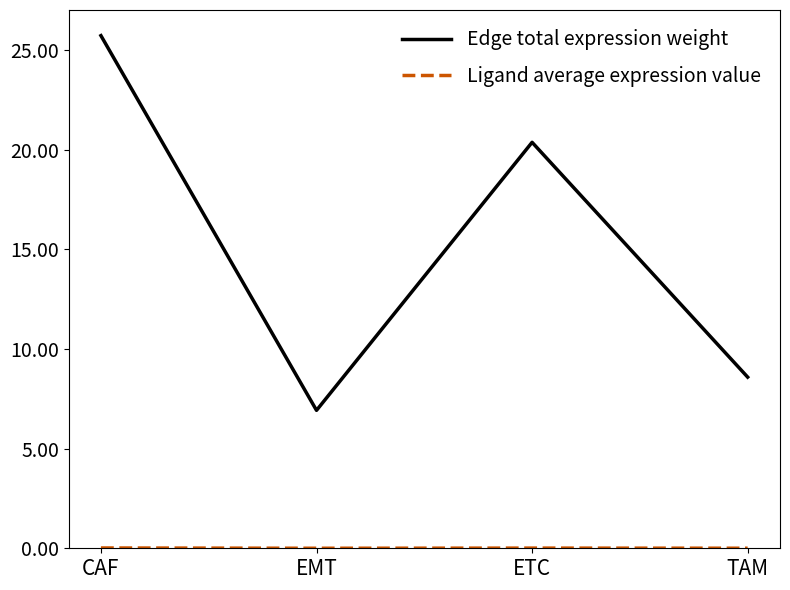

The Edge total expression weight series shows 25.7 at CAF. True or false?

True